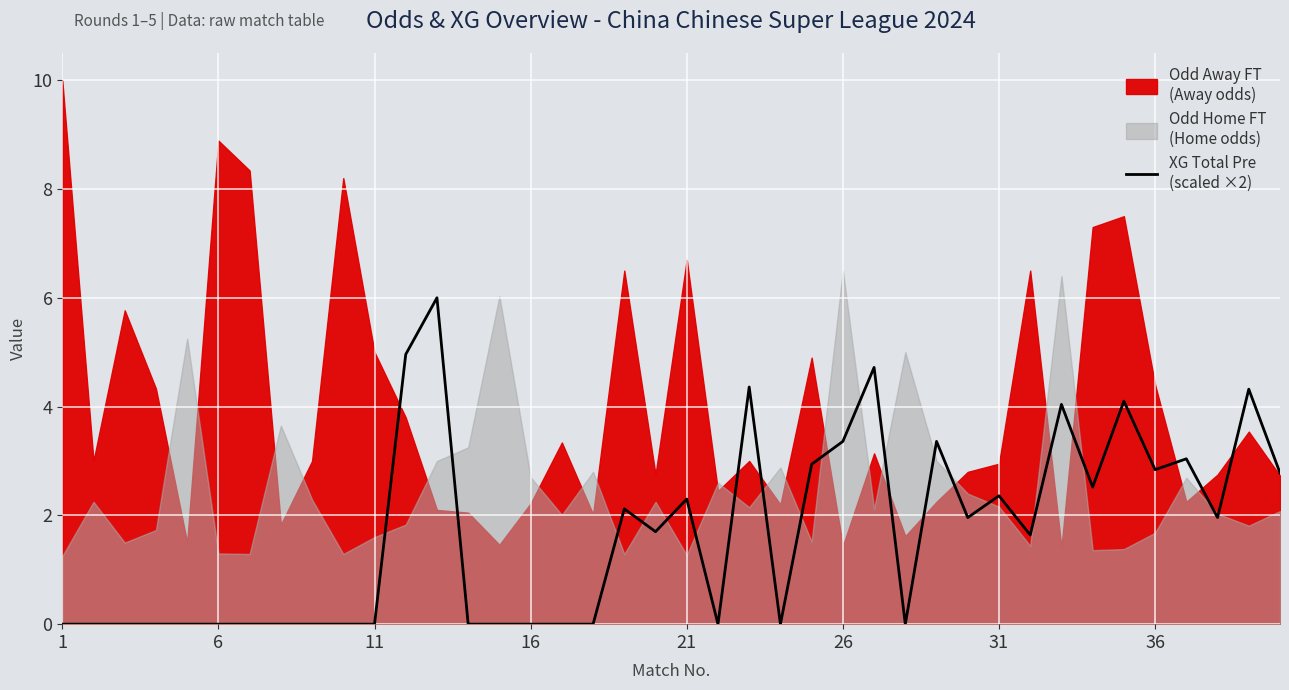

Which label corresponds to the smallest value in the chart?

1